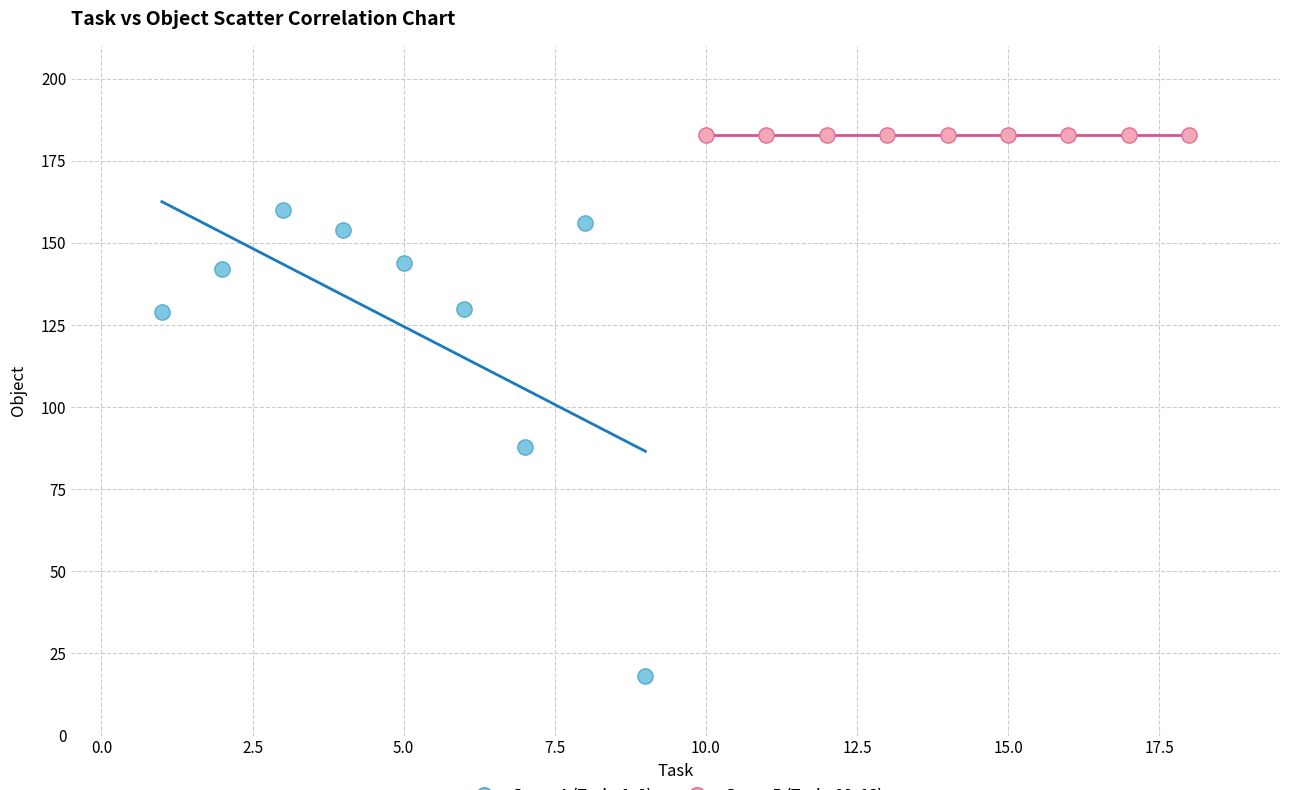

Which series reaches the maximum Y coordinate?

Group B (Tasks 10–18)